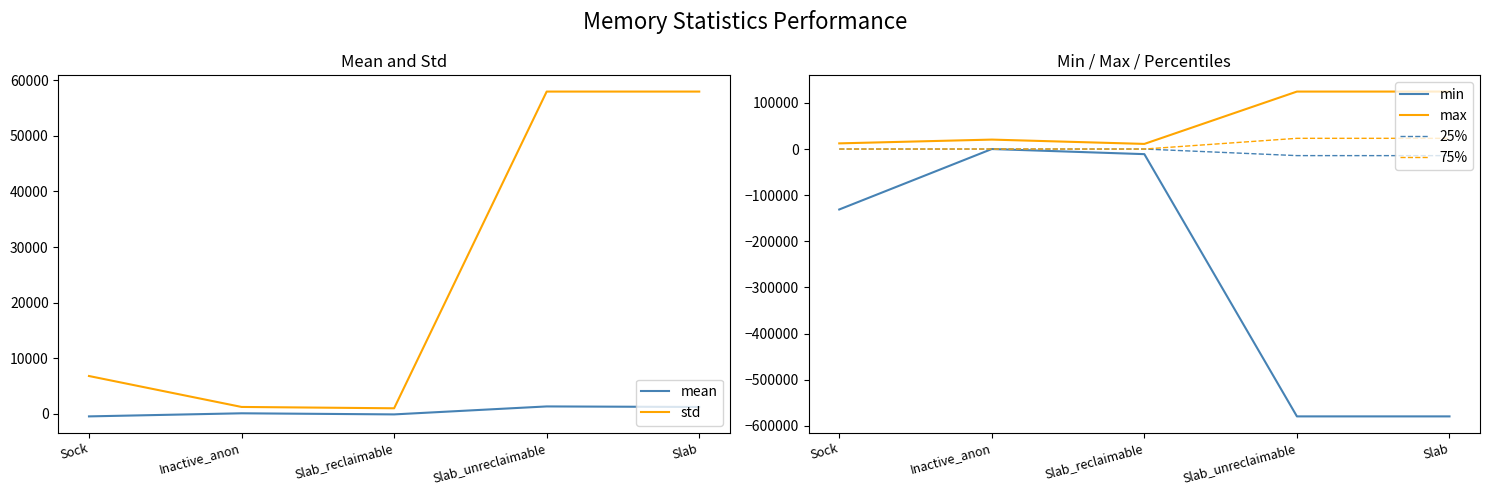

Which series changed the most between Sock and Slab_unreclaimable?

min